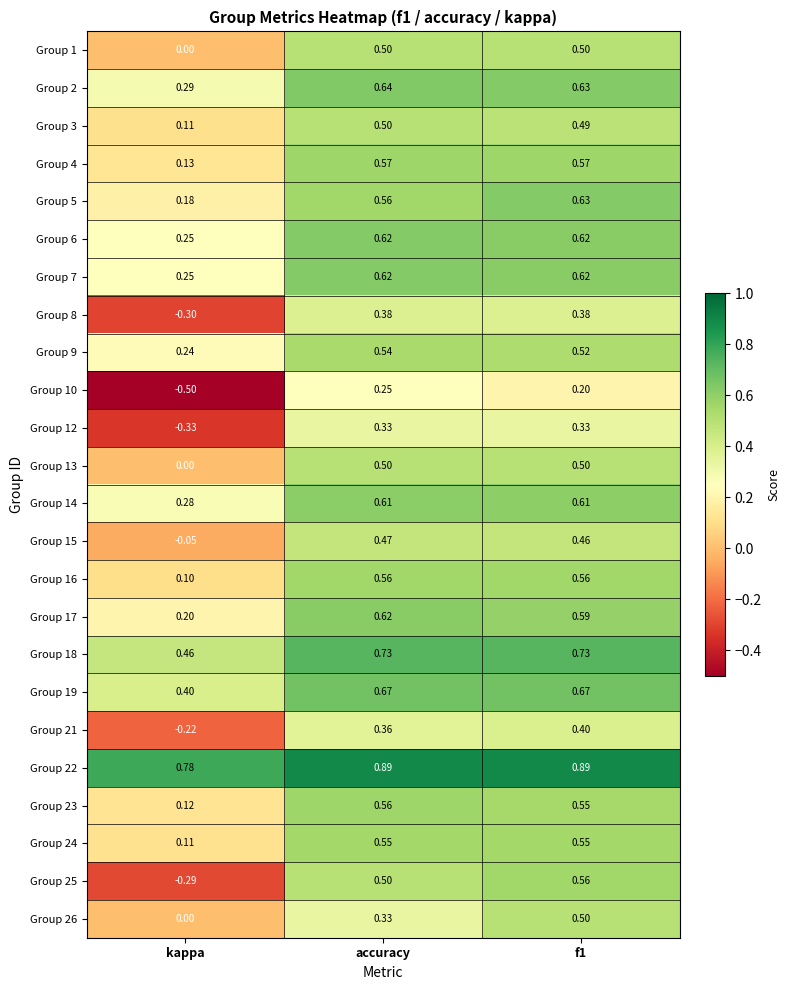

At which label does Group 3 reach its peak?

accuracy